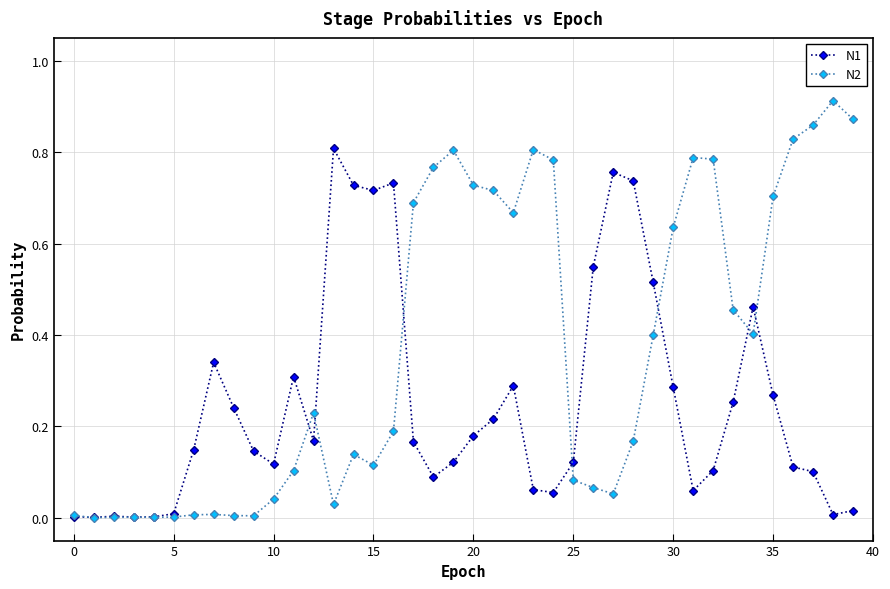

What are all the series names shown in the legend?

N1, N2